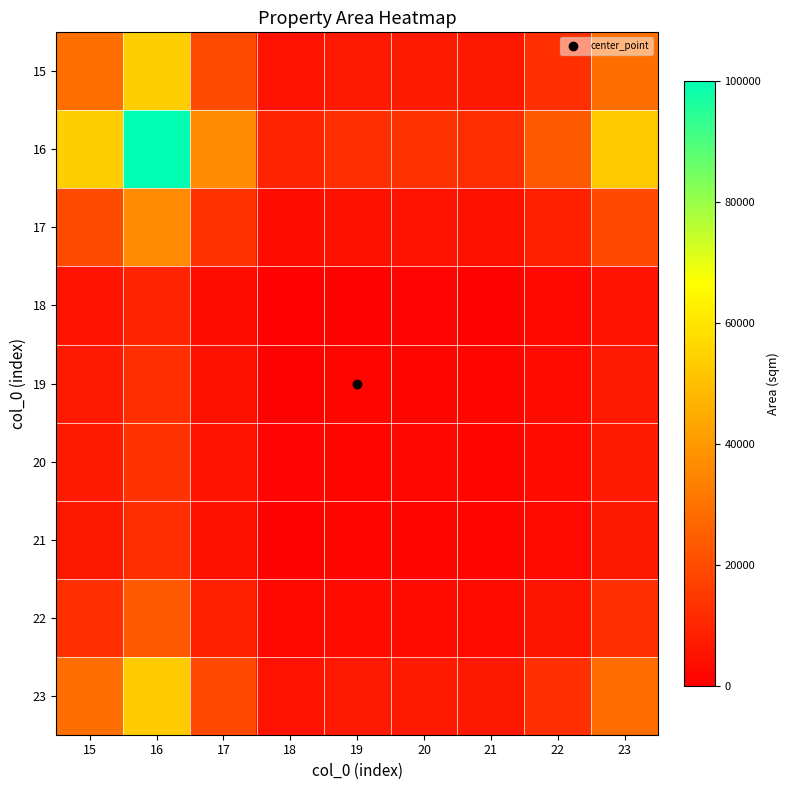

Reading right to left, transcribe all the data shown in this chart.

15: 23=28734.1	22=12680.6	21=6626.1	20=7282.1	19=6732.8	18=5065.5	17=19763.3	16=53952.5	15=29108.7
16: 23=53258.2	22=23503.2	21=12281.4	20=13497.2	19=12479.2	18=9388.8	17=36630.9	16=100000.0	15=53952.5
17: 23=19508.9	22=8609.4	21=4498.8	20=4944.1	19=4571.2	18=3439.2	17=13418.2	16=36630.9	15=19763.3
18: 23=5000.3	22=2206.7	21=1153.1	20=1267.2	19=1171.6	18=881.5	17=3439.2	16=9388.8	15=5065.5
19: 23=6646.2	22=2933.0	21=1532.6	20=1684.3	19=1557.3	18=1171.6	17=4571.2	16=12479.2	15=6732.8
20: 23=7188.4	22=3172.3	21=1657.6	20=1821.7	19=1684.3	18=1267.2	17=4944.1	16=13497.2	15=7282.1
21: 23=6540.8	22=2886.5	21=1508.3	20=1657.6	19=1532.6	18=1153.1	17=4498.8	16=12281.4	15=6626.1
22: 23=12517.4	22=5524.0	21=2886.5	20=3172.3	19=2933.0	18=2206.7	17=8609.4	16=23503.2	15=12680.6
23: 23=28364.3	22=12517.4	21=6540.8	20=7188.4	19=6646.2	18=5000.3	17=19508.9	16=53258.2	15=28734.1